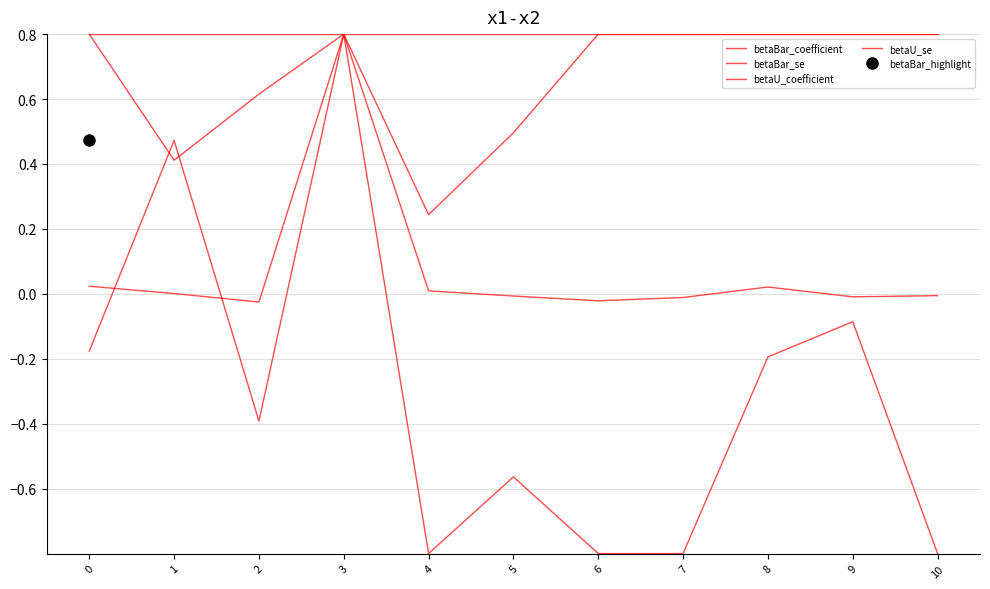

How many times do betaBar_coefficient and betaU_coefficient cross each other?

2